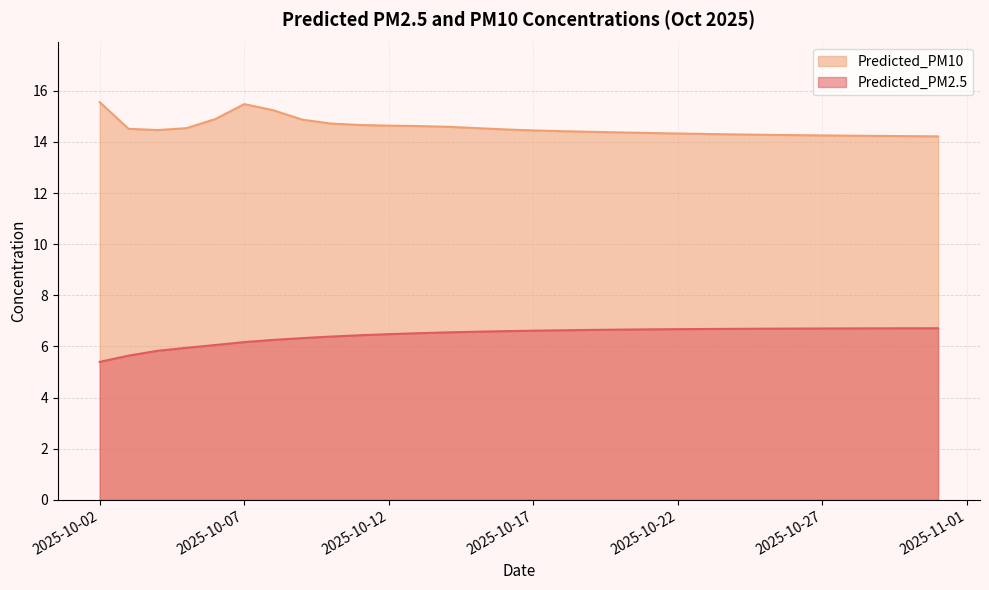

List the series in order of their peak value, highest first.

Predicted_PM10, Predicted_PM2.5